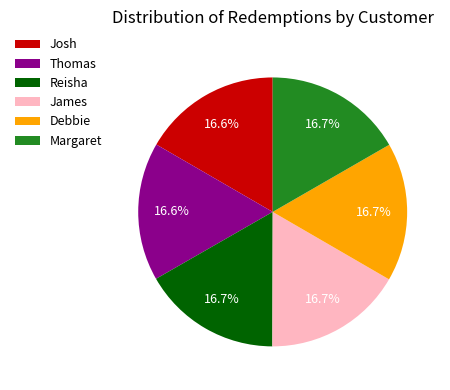

Combined, what portion of the pie is Reisha and Thomas?

33.3%